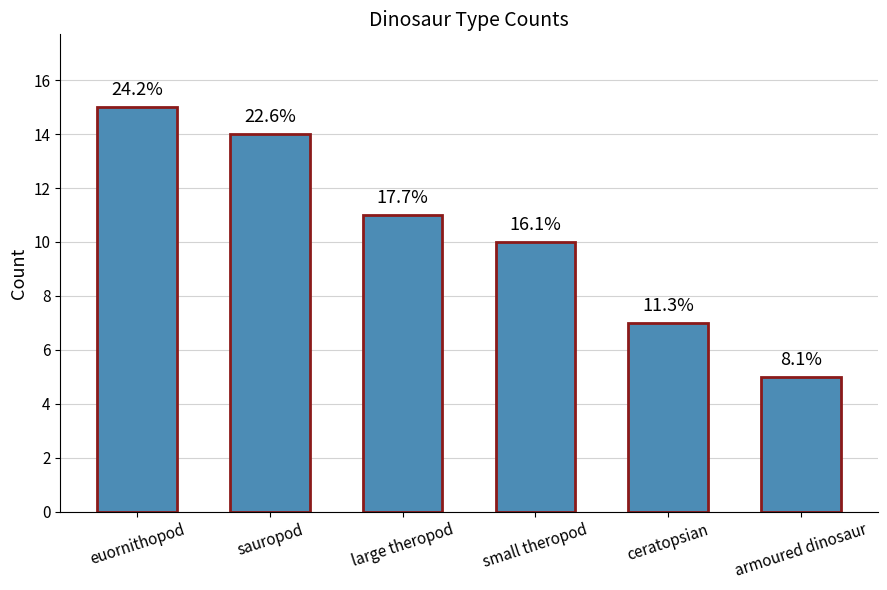

Reading left to right, what are all the values shown in this chart?

15	14	11	10	7	5